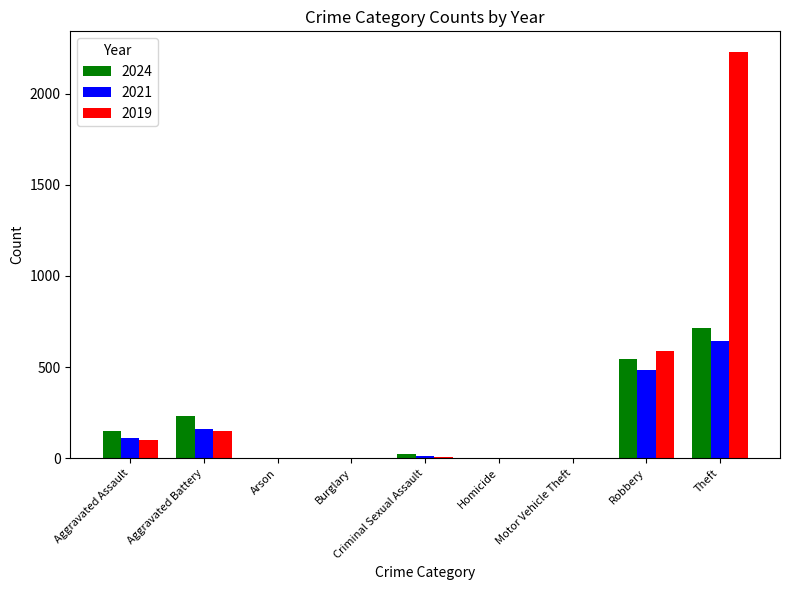

Is the value of 2021 at Burglary greater than the value of 2019 at Aggravated Assault?

No